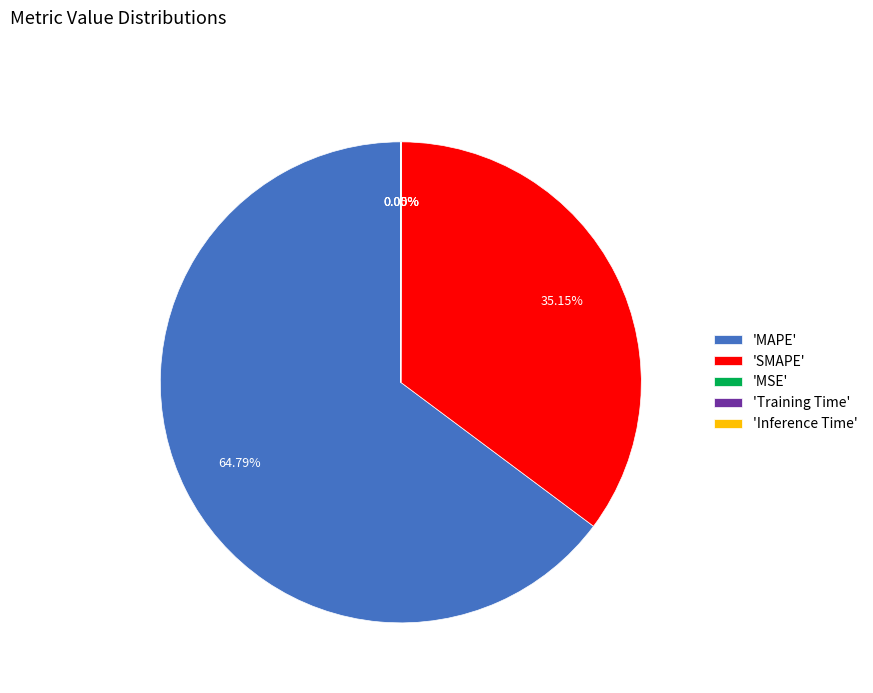

What is the majority slice?

'MAPE'